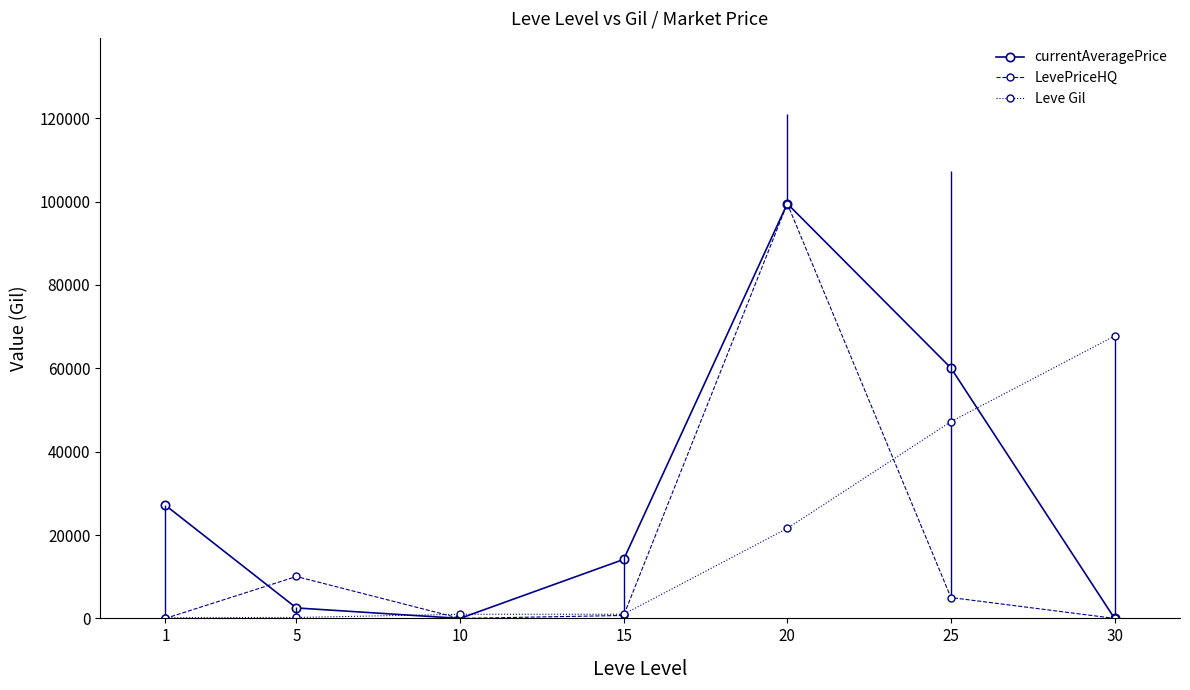

In currentAveragePrice, how many points are lower than both neighbors (excluding endpoints)?

1